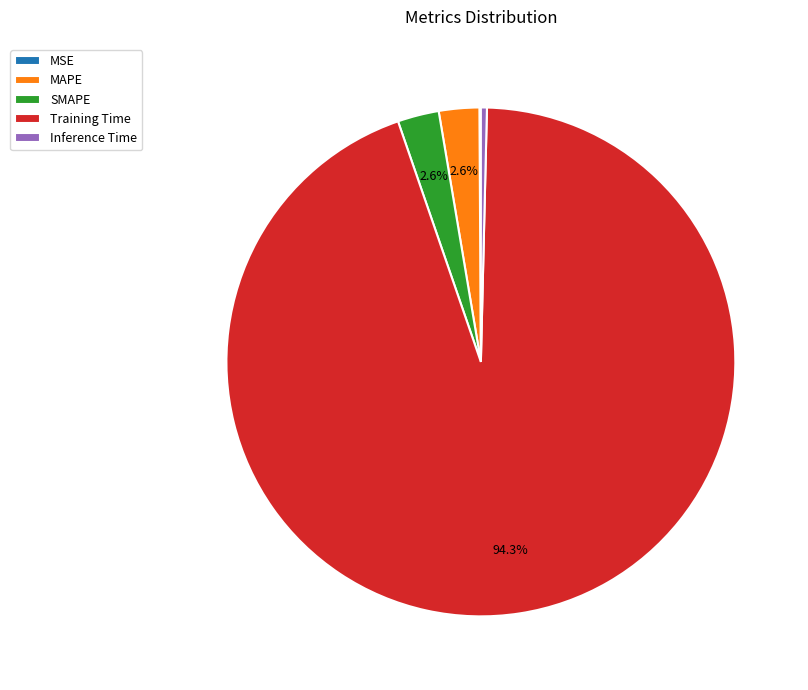

Which has a higher value, Training Time or SMAPE?

Training Time